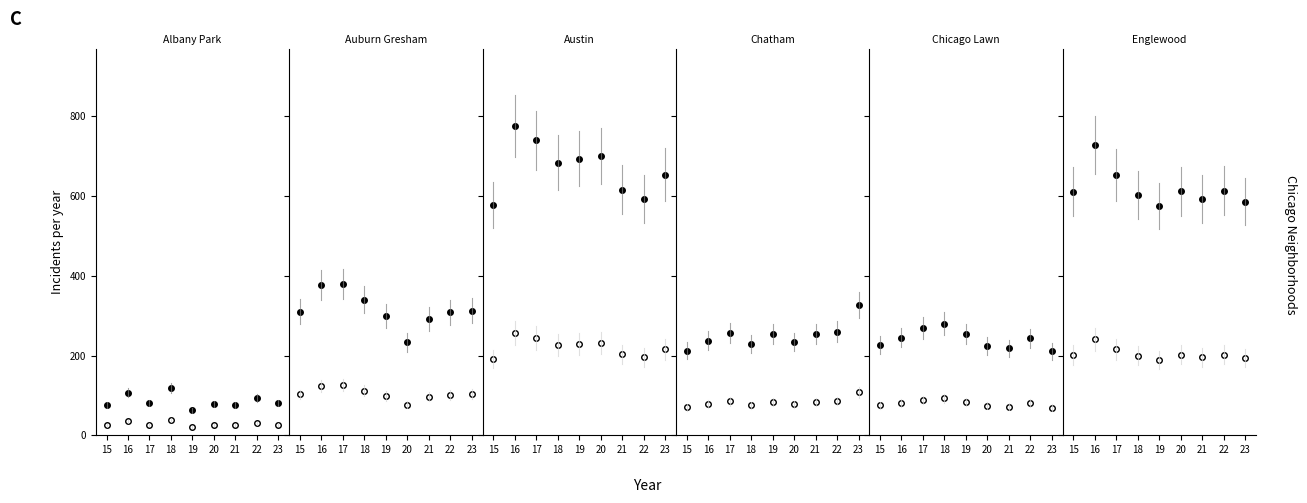

What value does the Englewood series have at 19?

575.0